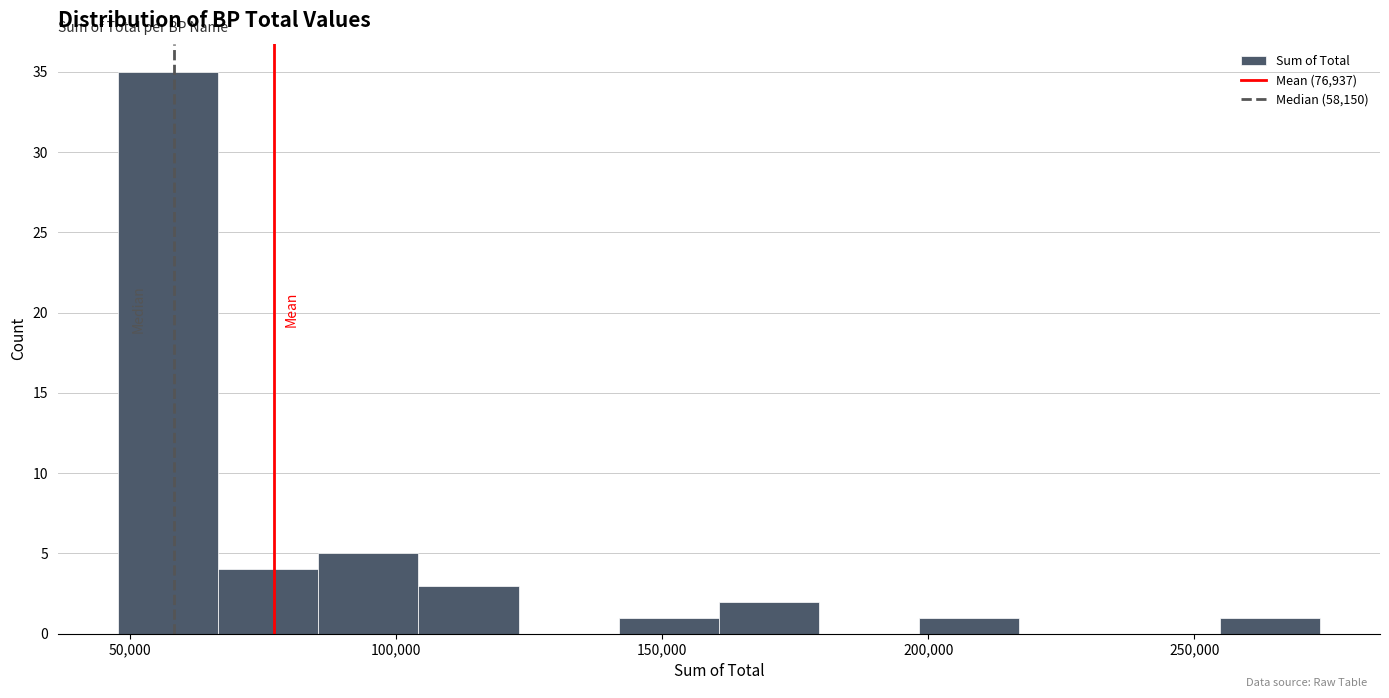

Around what value on the x-axis is the tallest bar? Give the approximate position of its centre, as read against the axis.

55000